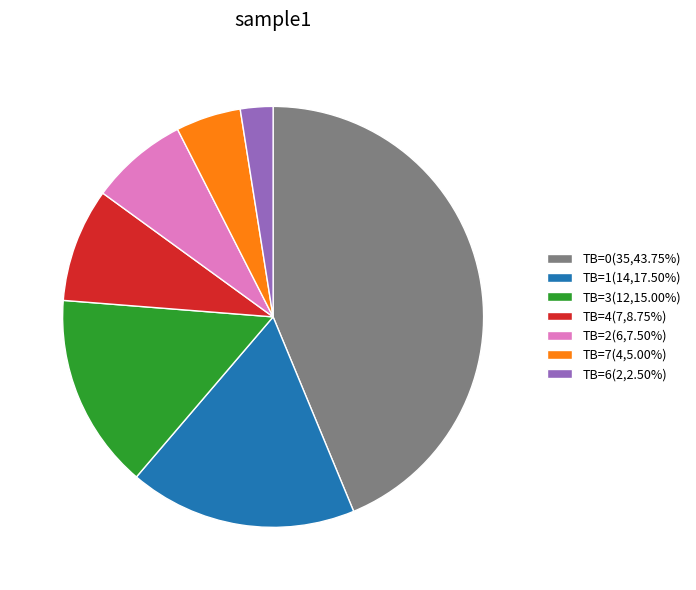

Is the sum of TB=3(12,15.00%) and TB=0(35,43.75%) greater than half?

Yes